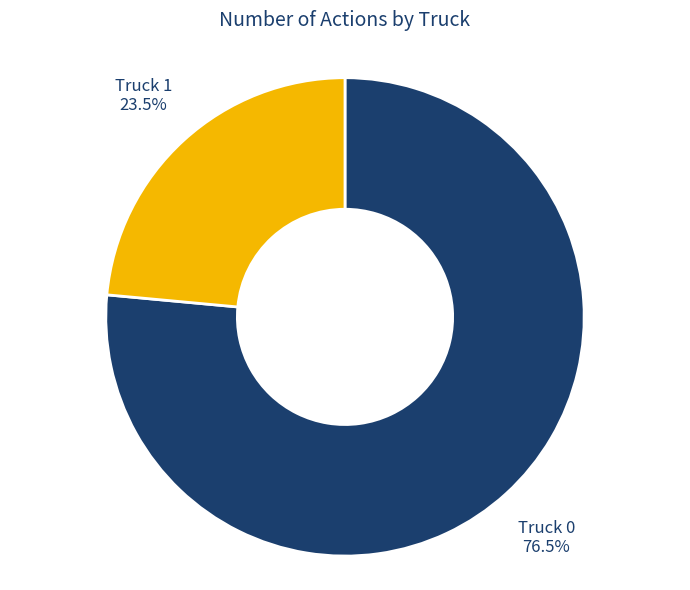

How many segments does this pie chart have?

2